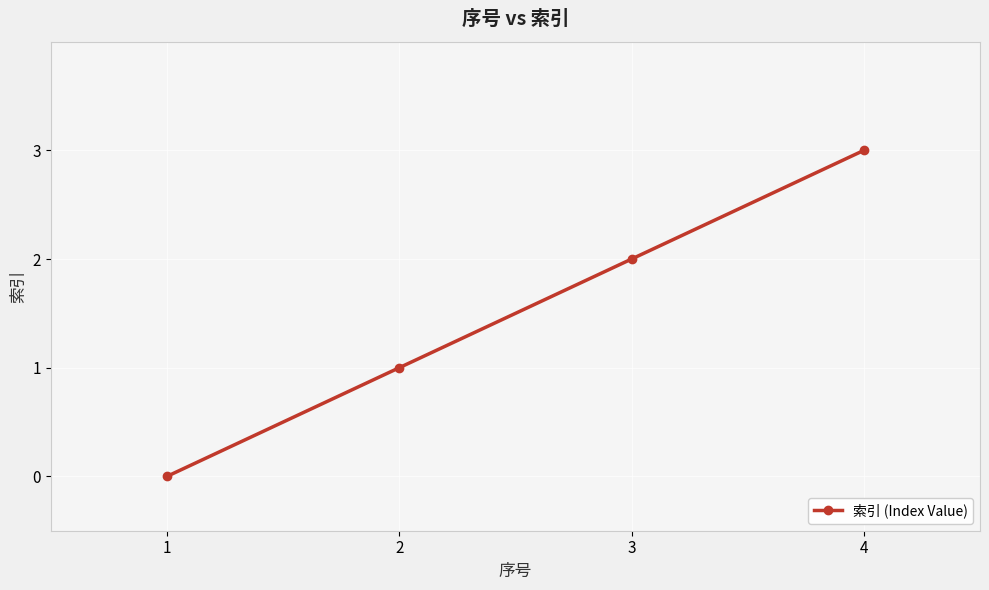

Where is the data nearest to the value 1?

2